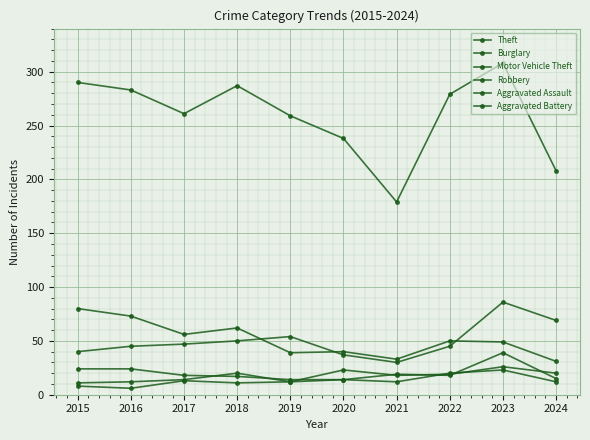

True or false: Burglary and Aggravated Assault intersect in this chart.

False